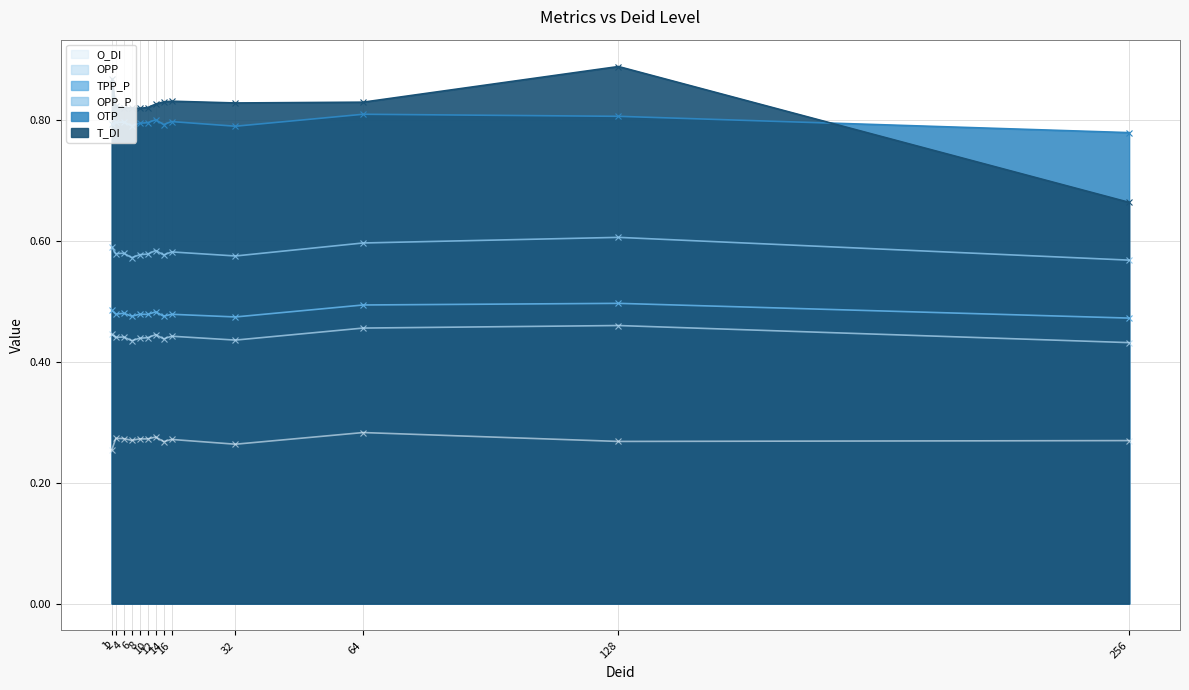

Reading left to right, transcribe all the data shown in this chart.

OPP: 0.4	0.4	0.4	0.4	0.4	0.4	0.4	0.4	0.4	0.4	0.5	0.5	0.4
OTP: 0.8	0.8	0.8	0.8	0.8	0.8	0.8	0.8	0.8	0.8	0.8	0.8	0.8
OPP_P: 0.6	0.6	0.6	0.6	0.6	0.6	0.6	0.6	0.6	0.6	0.6	0.6	0.6
T_DI: 0.9	0.8	0.8	0.8	0.8	0.8	0.8	0.8	0.8	0.8	0.8	0.9	0.7
TPP_P: 0.5	0.5	0.5	0.5	0.5	0.5	0.5	0.5	0.5	0.5	0.5	0.5	0.5
O_DI: 0.3	0.3	0.3	0.3	0.3	0.3	0.3	0.3	0.3	0.3	0.3	0.3	0.3